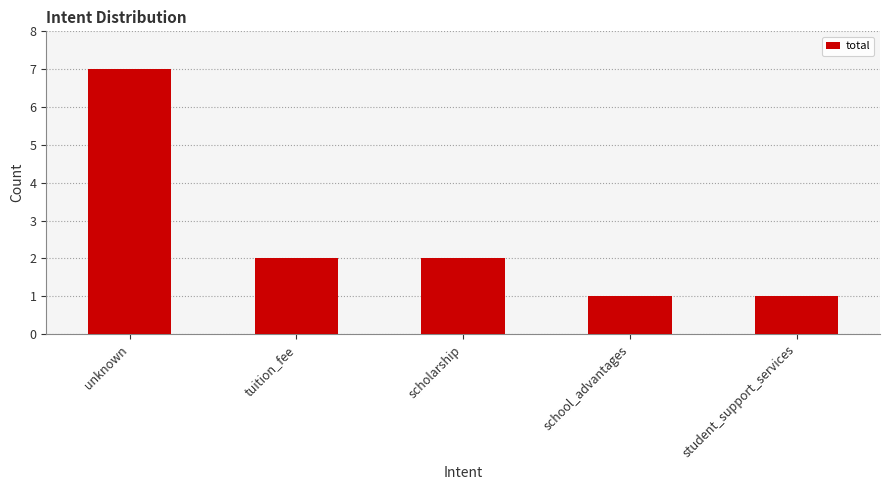

What is the minimum value shown in the chart?

1